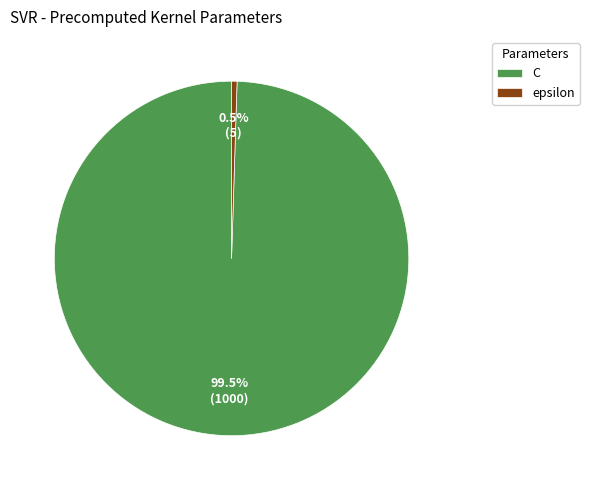

Which slice represents more than half of the pie?

C